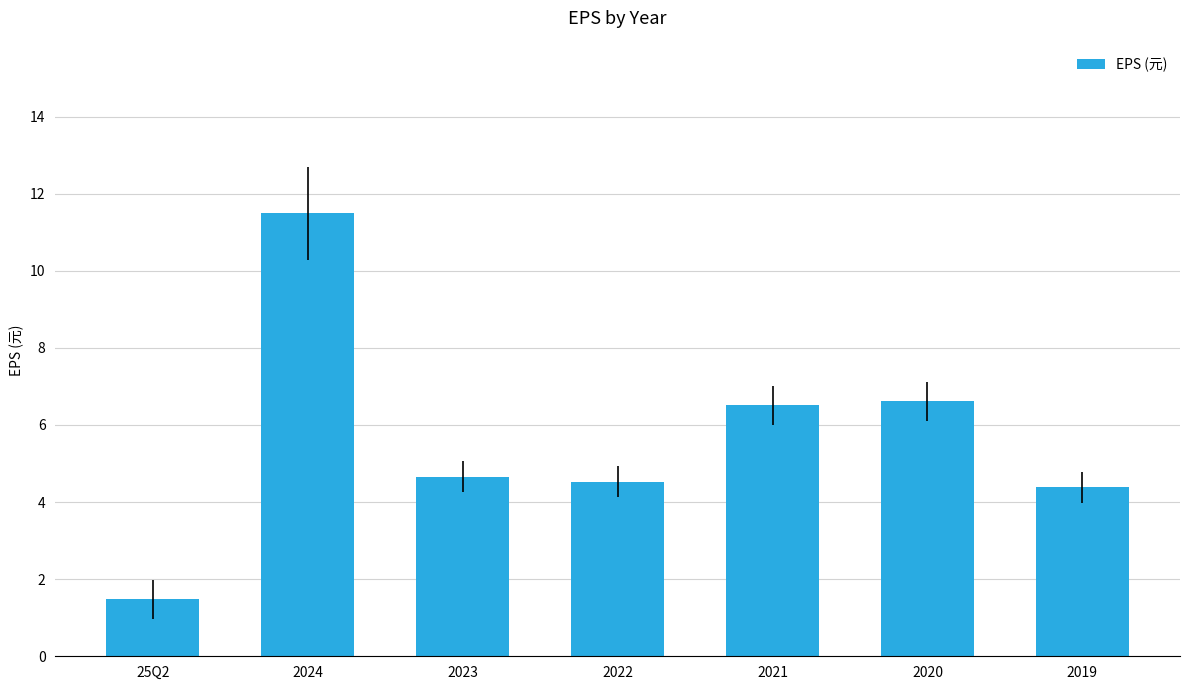

What is the minimum value shown in the chart?

1.5